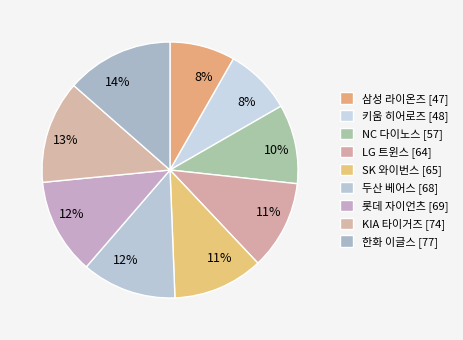

To the nearest percent, what is the difference between the 한화 이글스 and 삼성 라이온즈 slice percentages?

5%